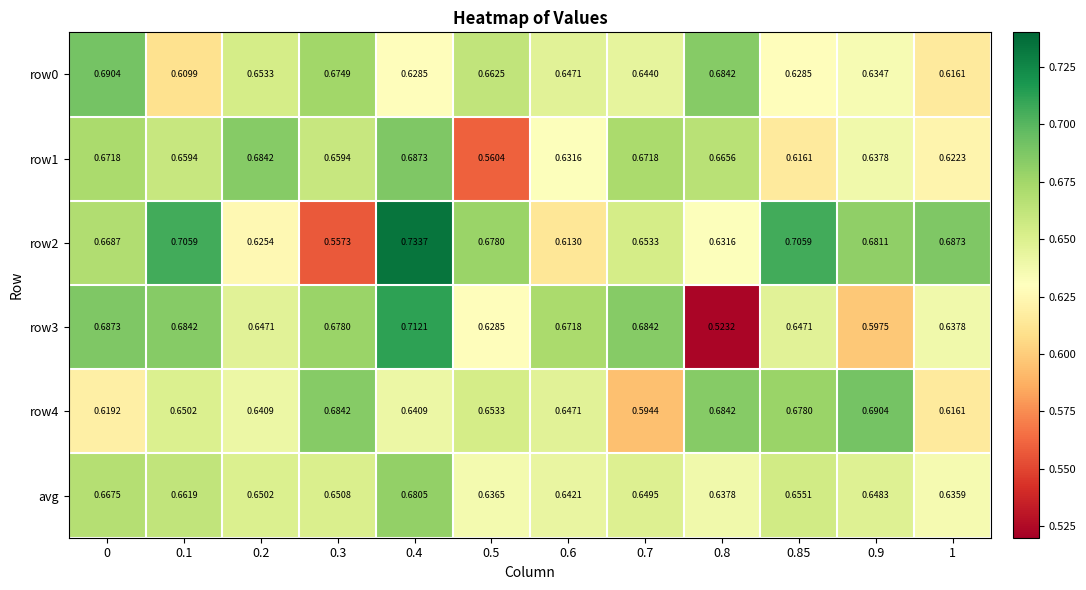

Is the value of row2 at 0.4 greater than the value of row0 at 0.4?

Yes